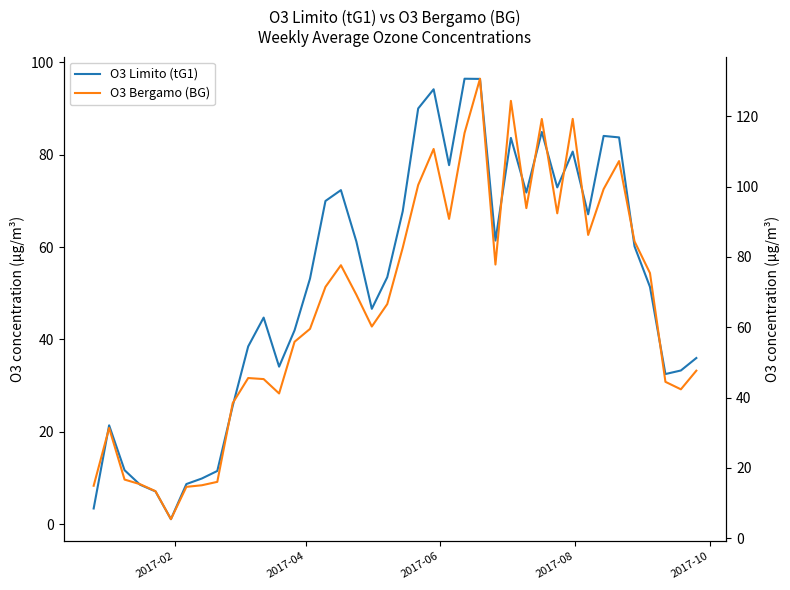

True or false: O3 Limito (tG1) and O3 Bergamo (BG) cross at least once.

False